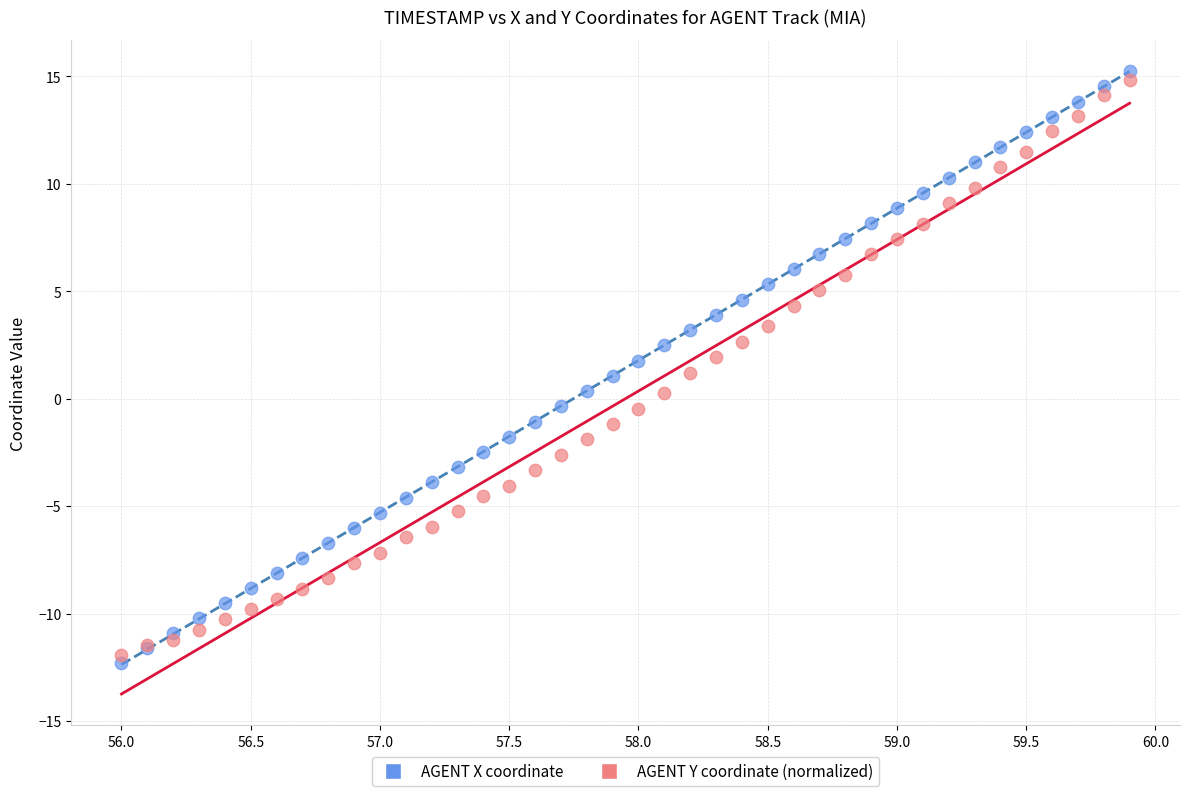

Which series has the largest Y range (max minus min)?

AGENT X coordinate